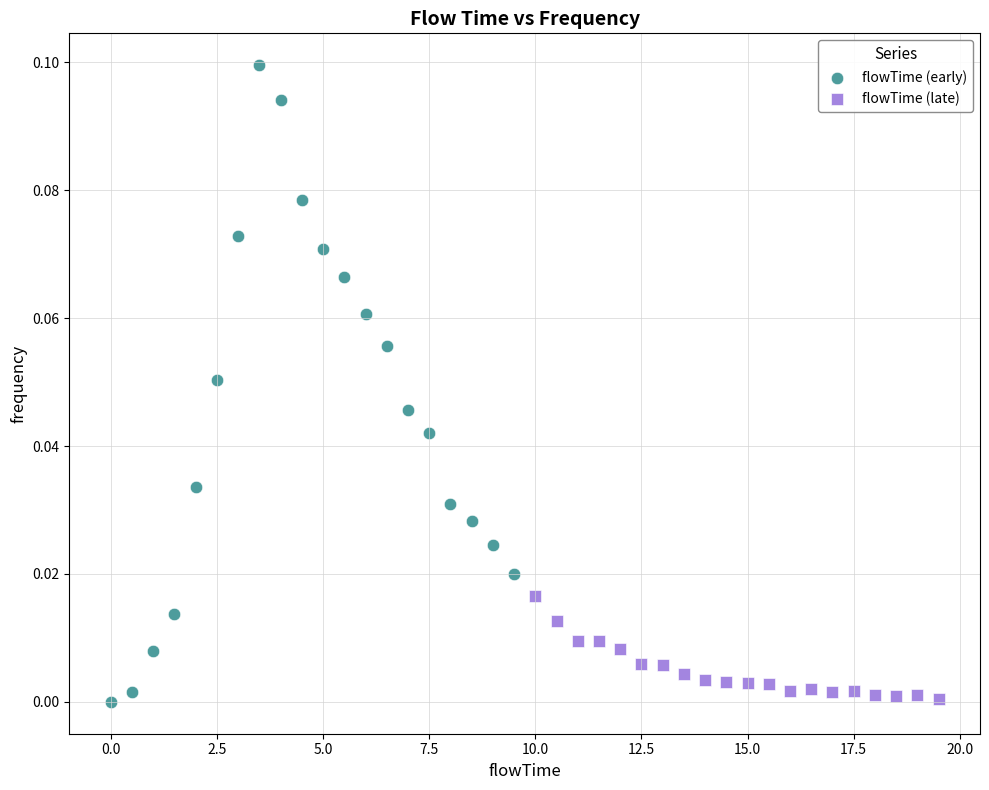

Which series reaches the maximum Y coordinate?

flowTime (early)